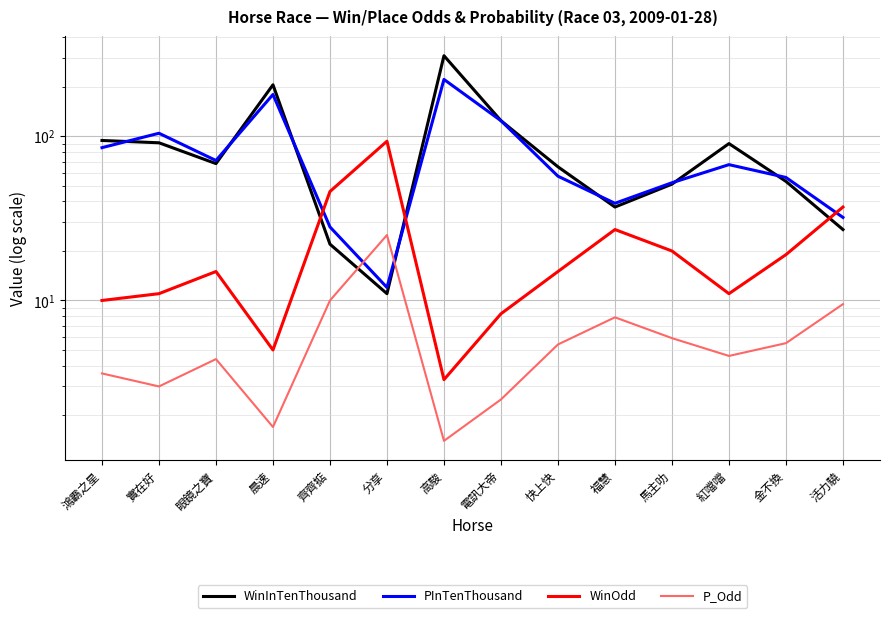

What is the value of the P_Odd point at the 13th from the left?

5.5